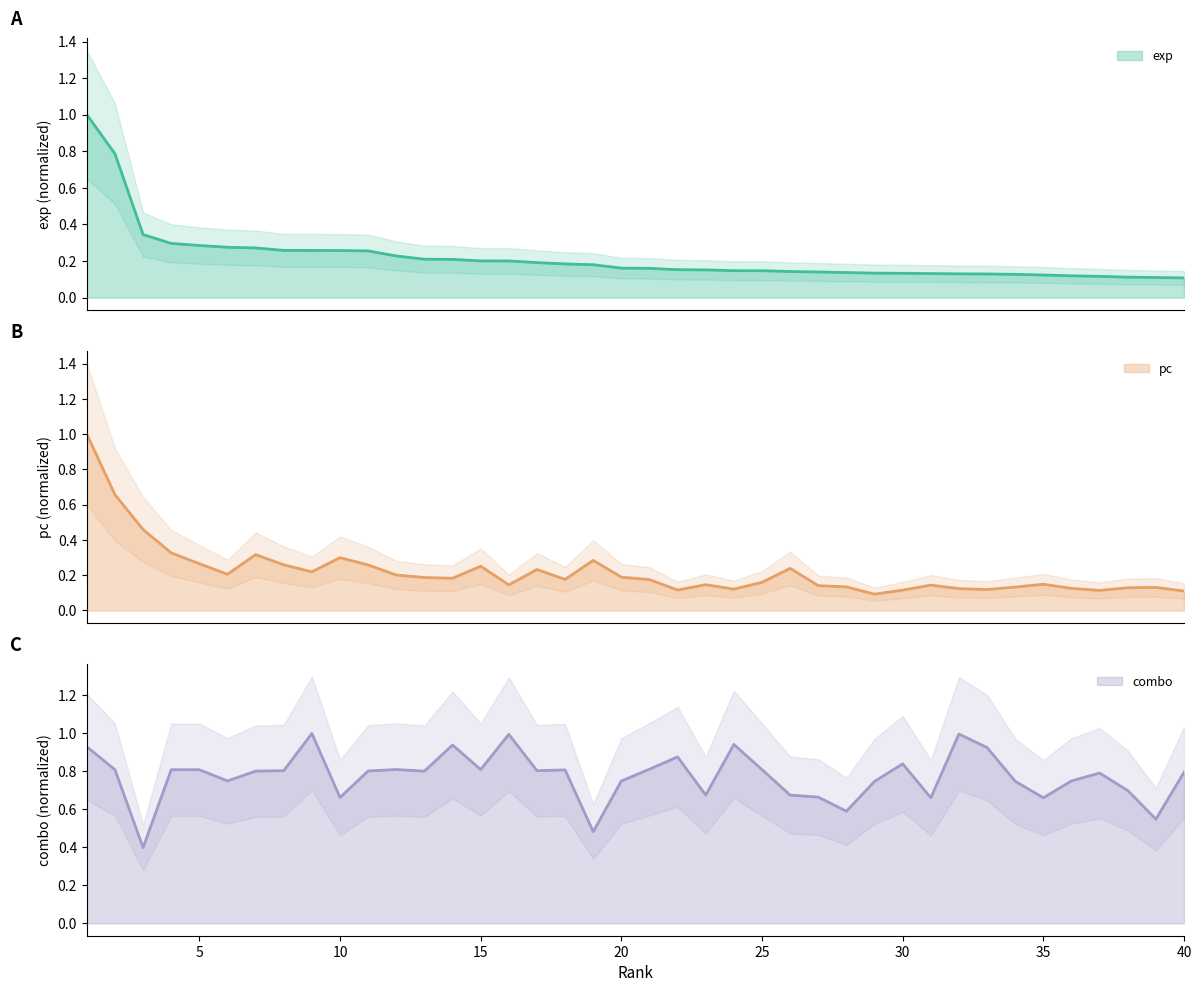

Is it true that combo equals 0.7 at 35?

True